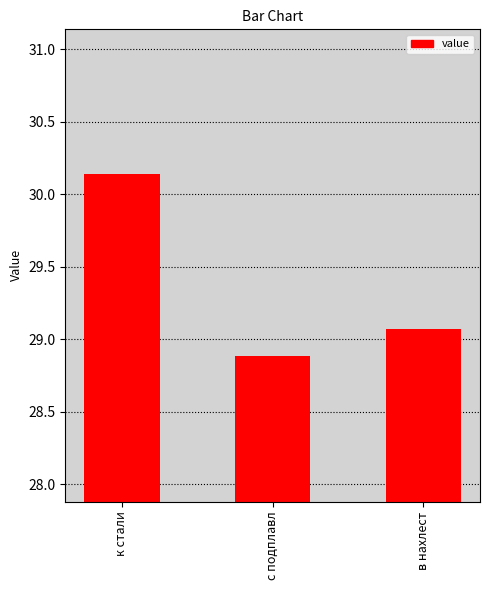

True or false: the data shows 29.1 at в нахлест.

True